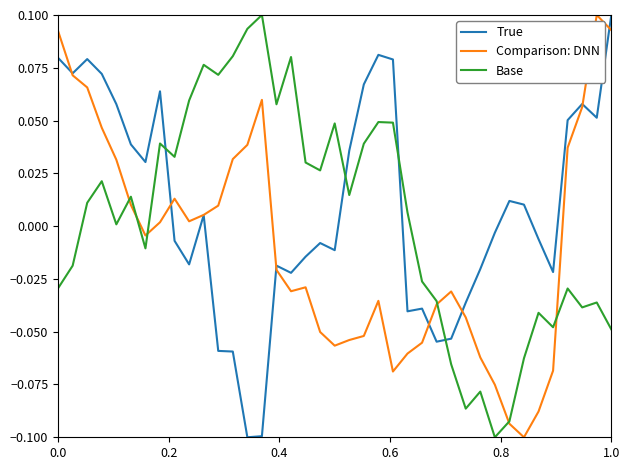

True or false: Base and True intersect in this chart.

True